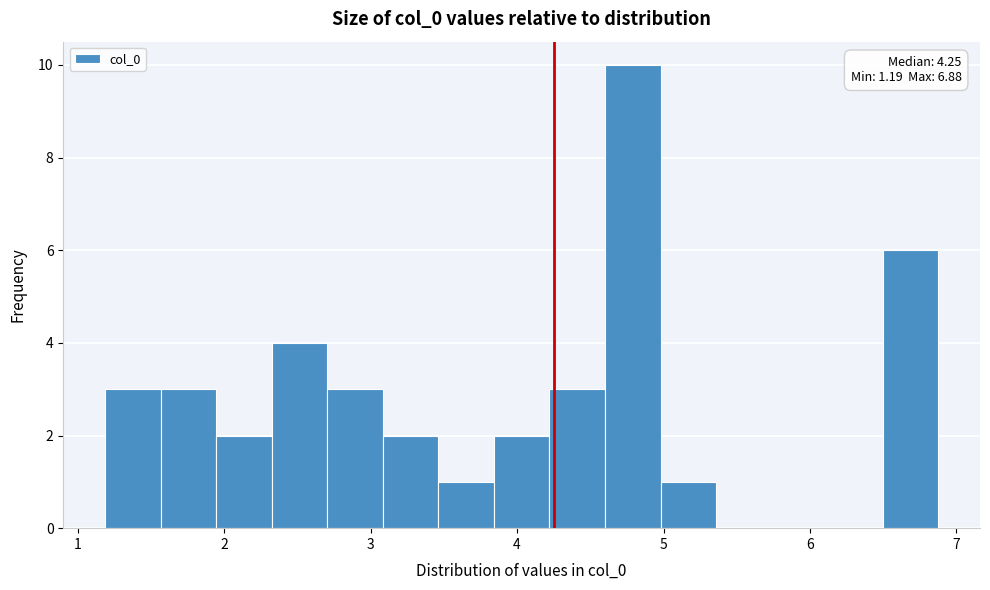

Read against the x-axis, roughly where is the centre of the tallest bar?

4.8